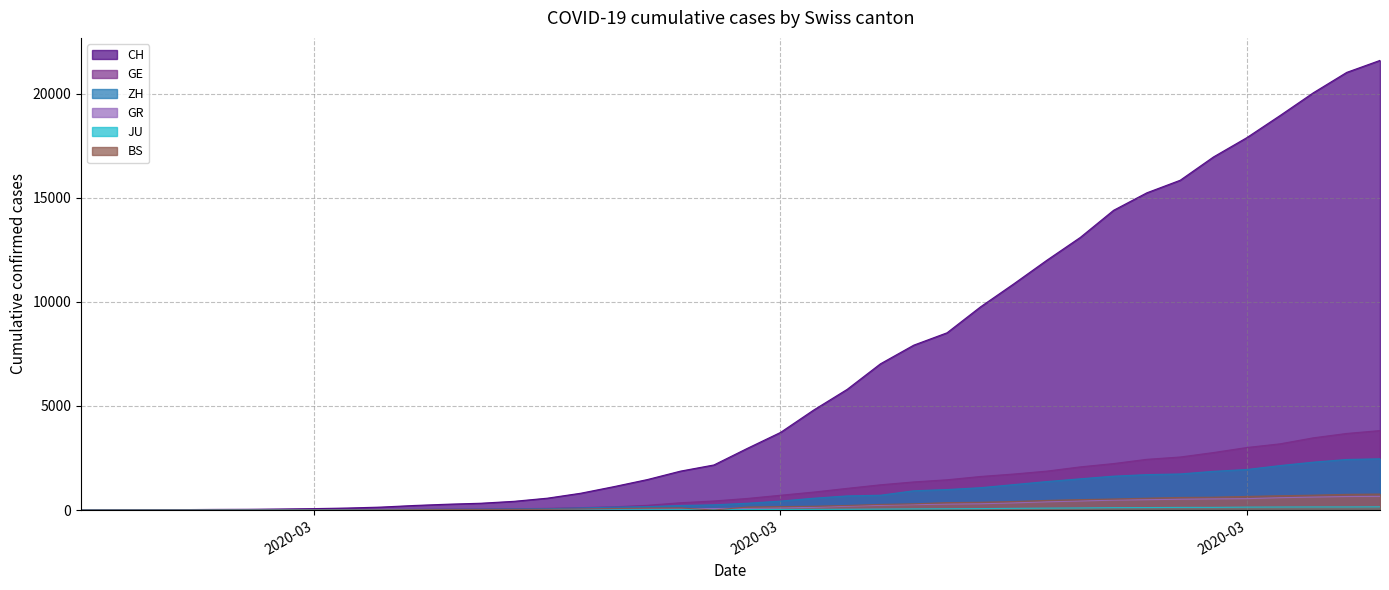

What is the approximate value of GR at 2020-03-24, to the nearest 100?

300